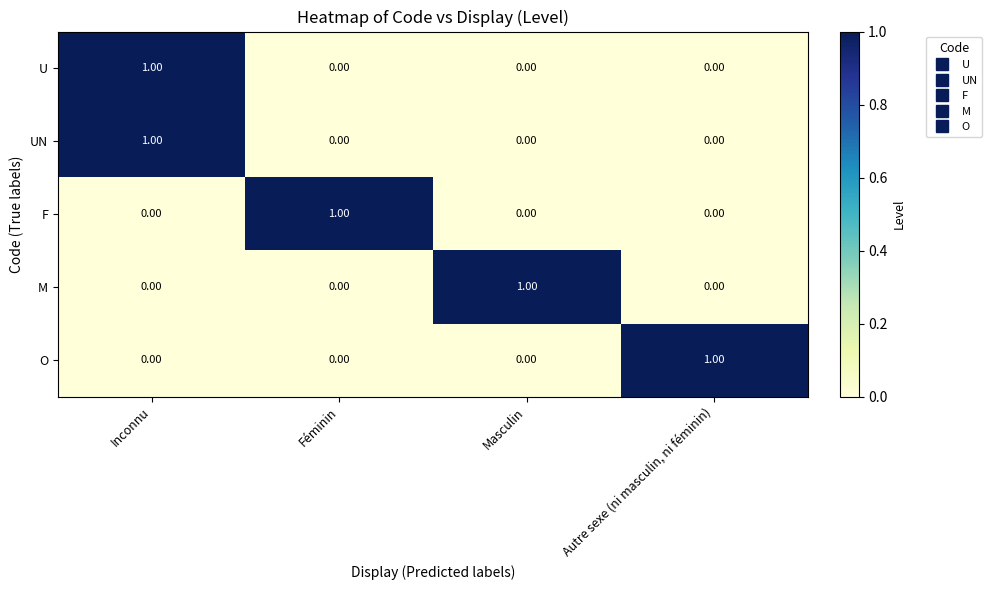

At how many categories does at least one series exceed 0?

4